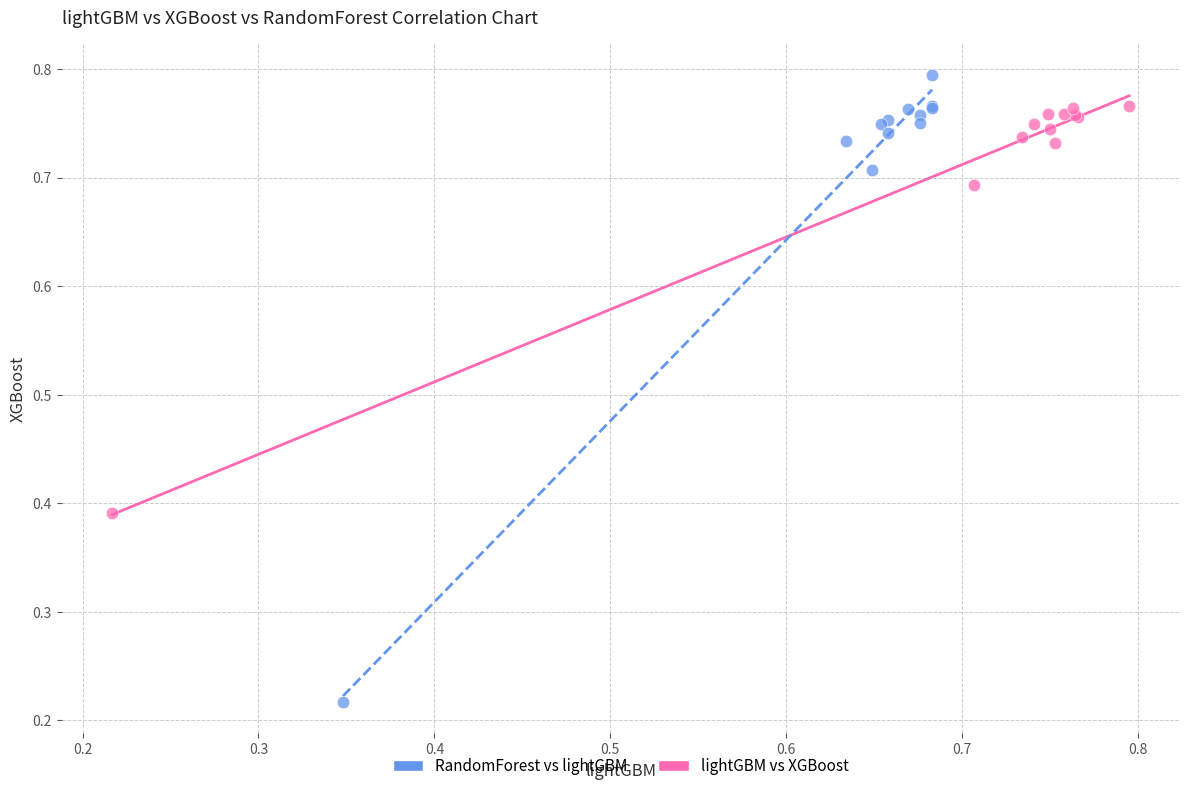

Which series contains the lowest Y value?

RandomForest vs lightGBM